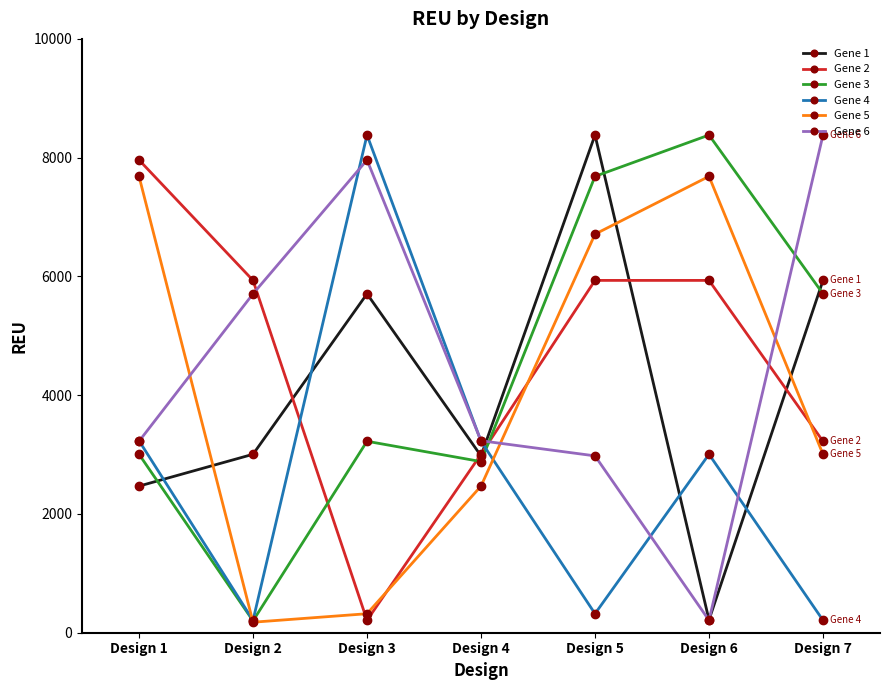

What are all the series names shown in the legend?

Gene 1, Gene 2, Gene 3, Gene 4, Gene 5, Gene 6